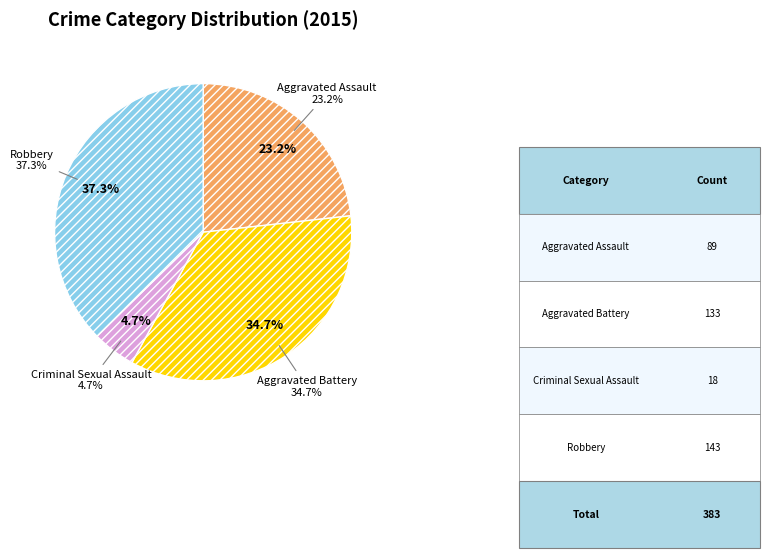

The Aggravated Battery slice represents 35% of the pie. True or false?

True